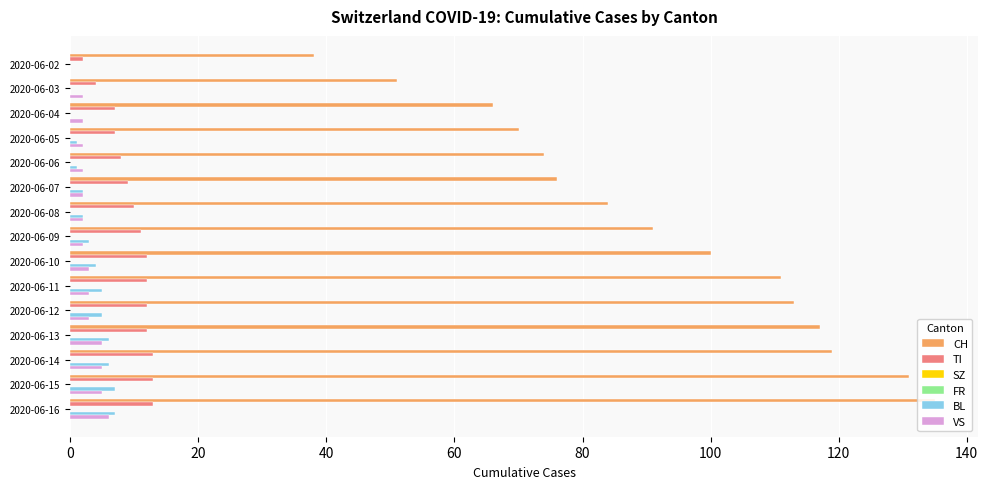

What is the average value of the VS series?

2.9